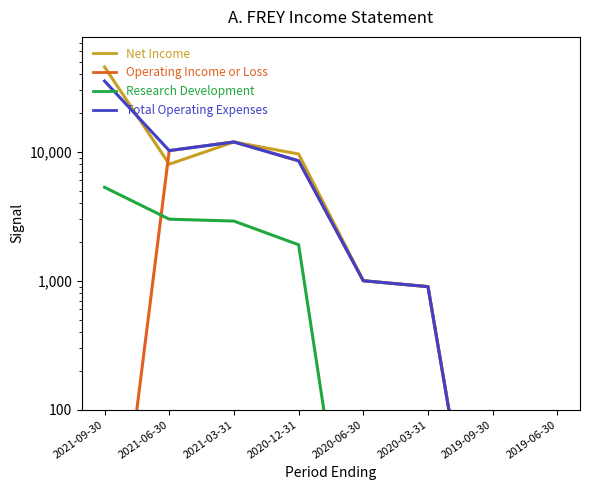

True or false: Net Income has a value of 327 at 2020-03-31.

False